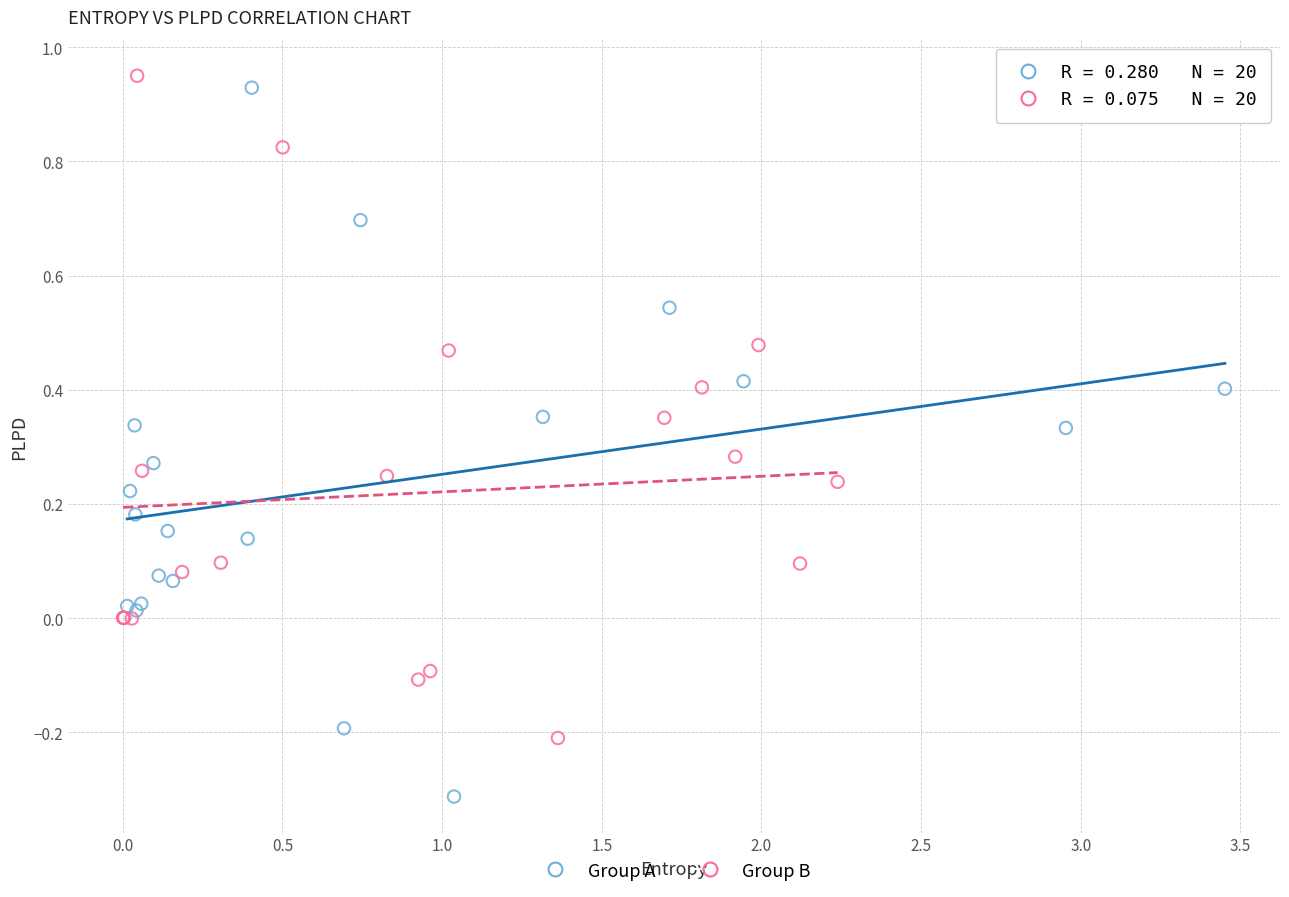

Which series contains the lowest Y value?

Group A